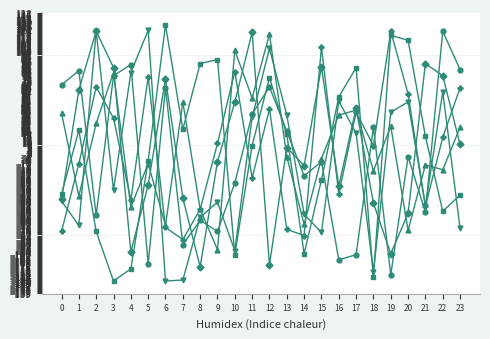

What is the smallest value displayed?

-127